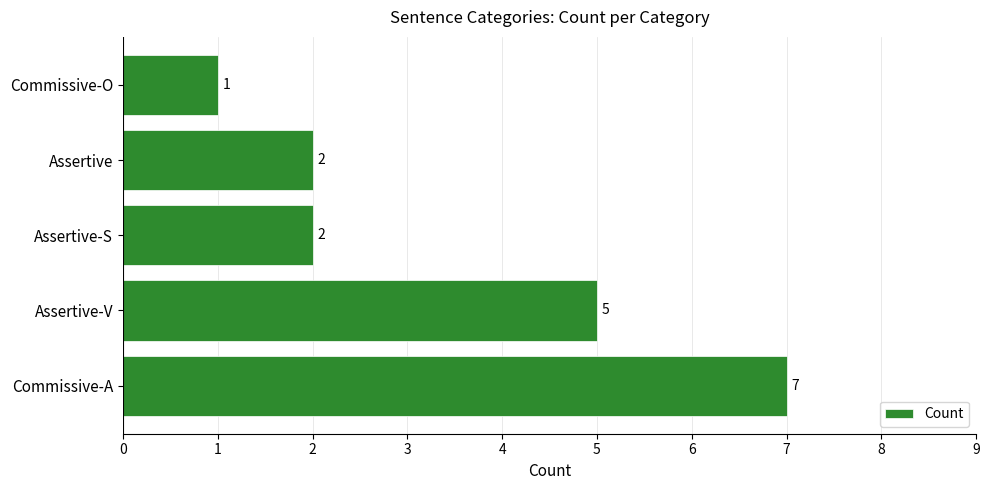

Between Commissive-A and Assertive-S, which is larger?

Commissive-A